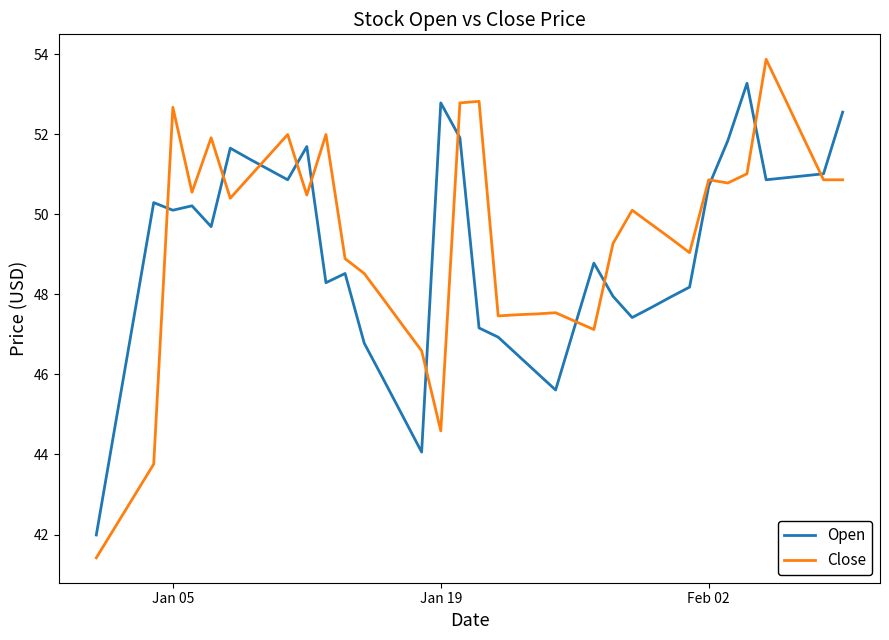

What is the lowest value of the Open series?

42.0